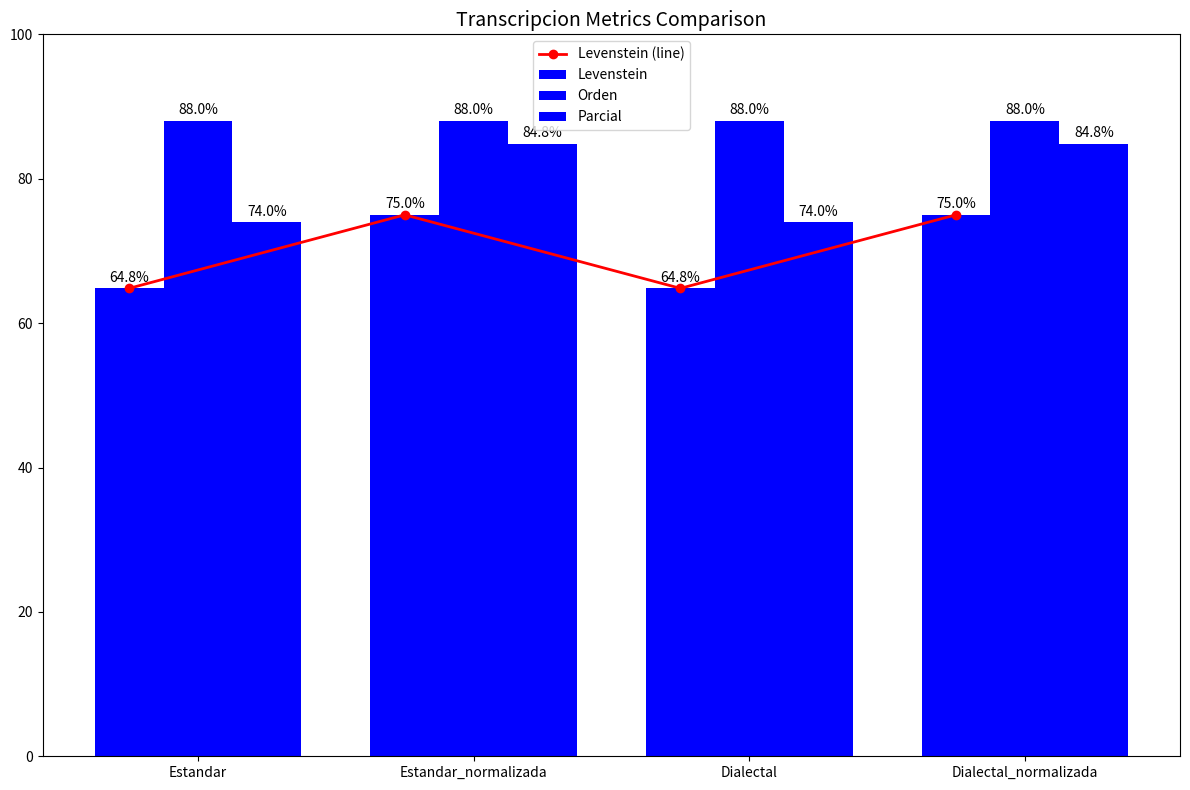

What is the maximum value shown in the chart?

88.0